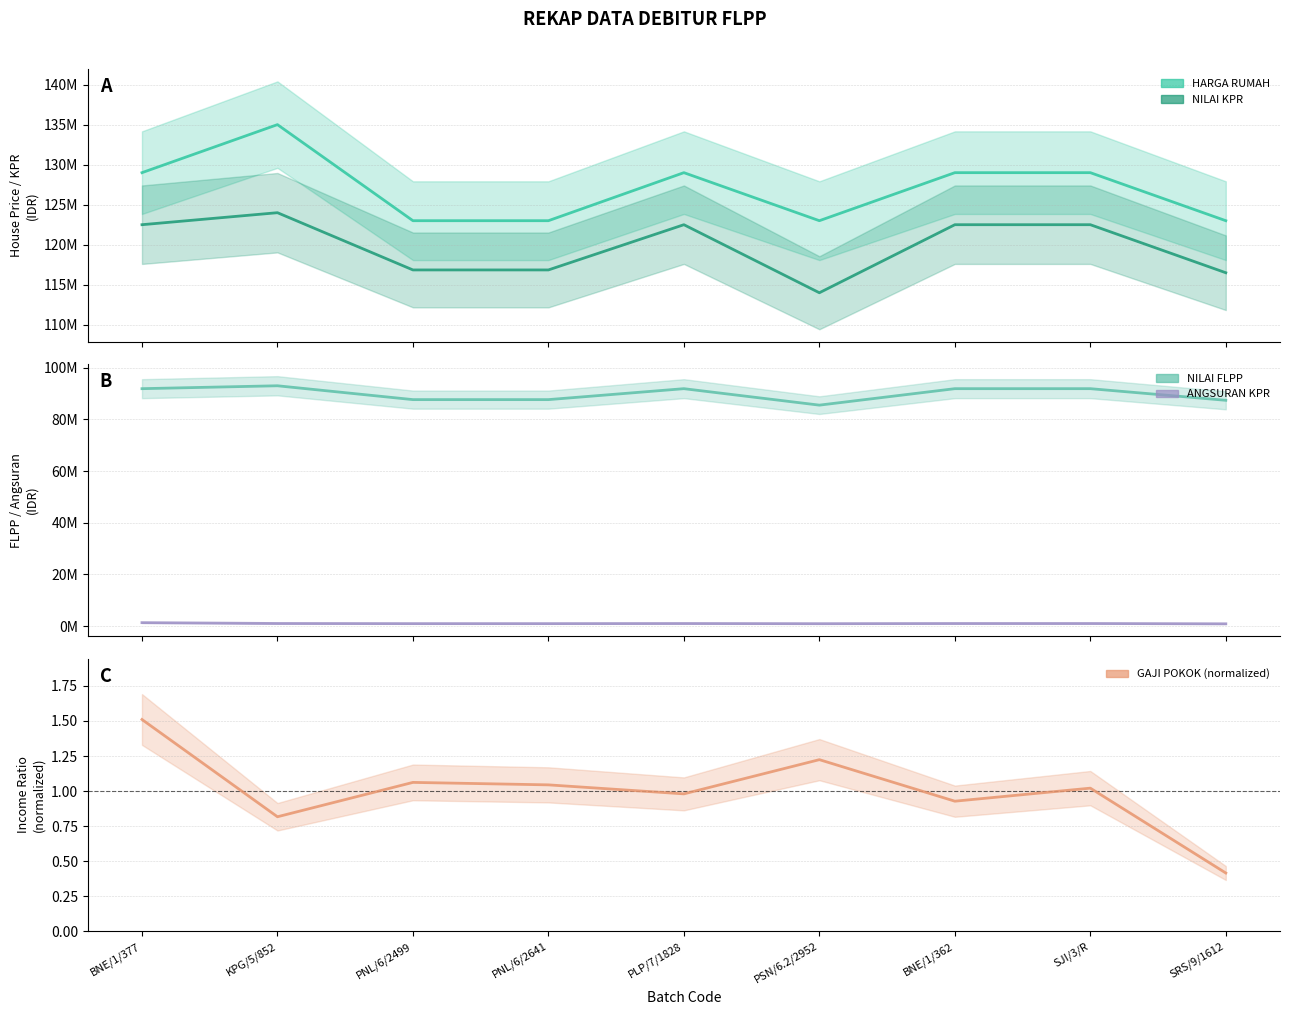

True or false: HARGA RUMAH and NILAI FLPP cross at least once.

False